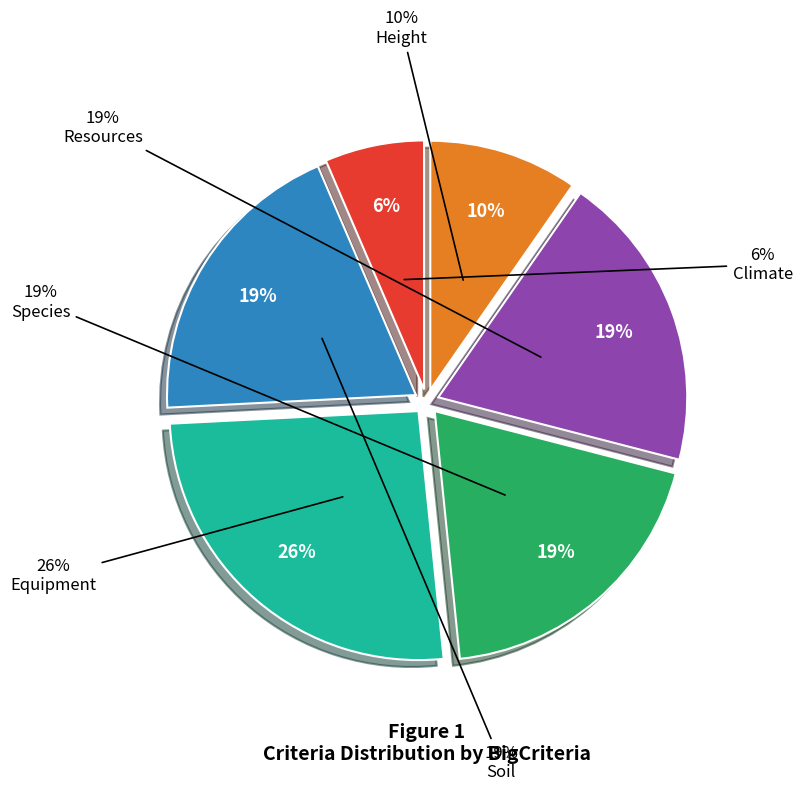

Rank the categories by value from lowest to highest.

climate, height, soil, species, resources, equipment